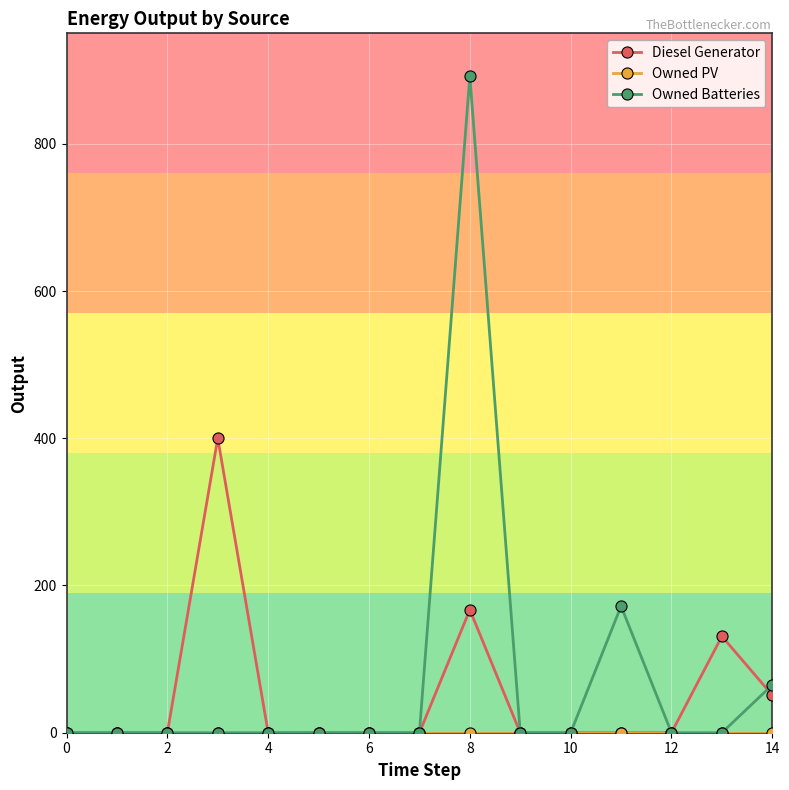

What is the sum of all Diesel Generator values?

749.0